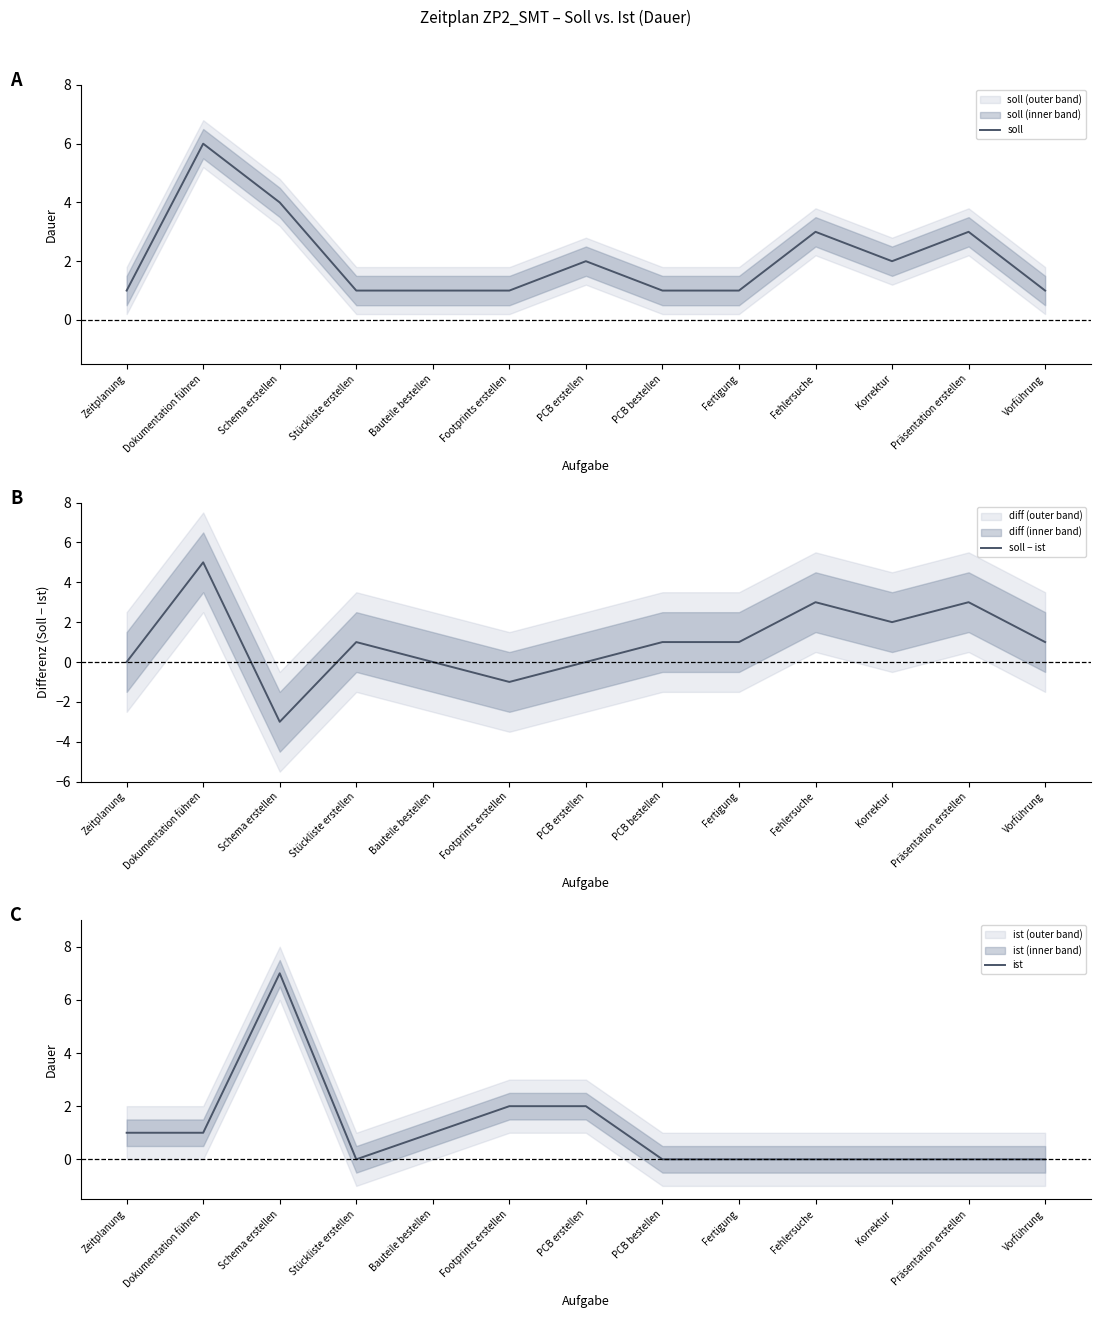

How many ist values are between 0 and 1?

10